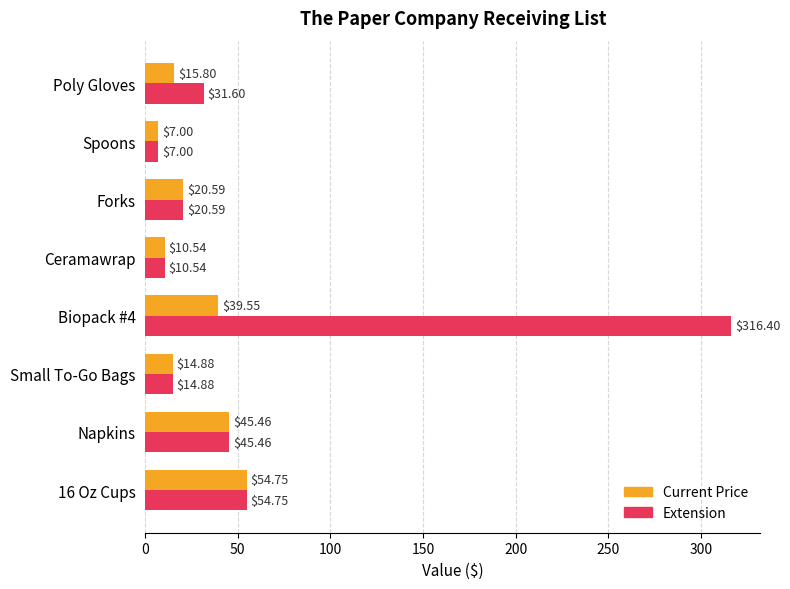

Rank the categories by Extension value from highest to lowest.

Biopack #4, 16 Oz Cups, Napkins, Poly Gloves, Forks, Small To-Go Bags, Ceramawrap, Spoons